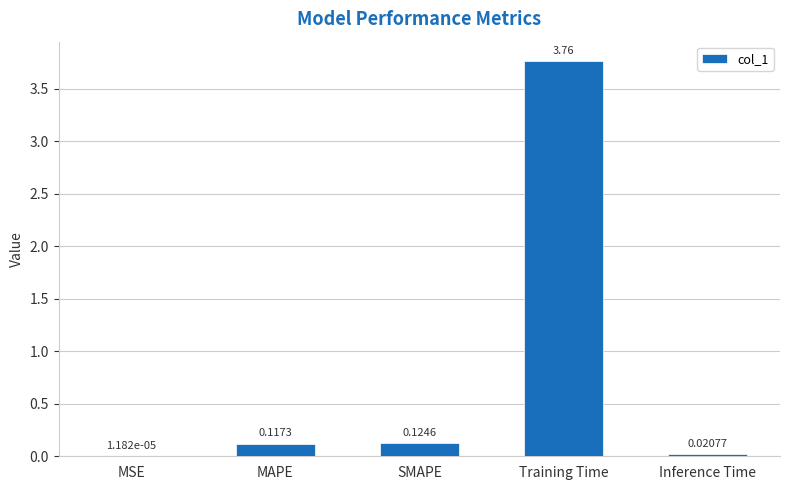

What is the sum of all values?

4.0